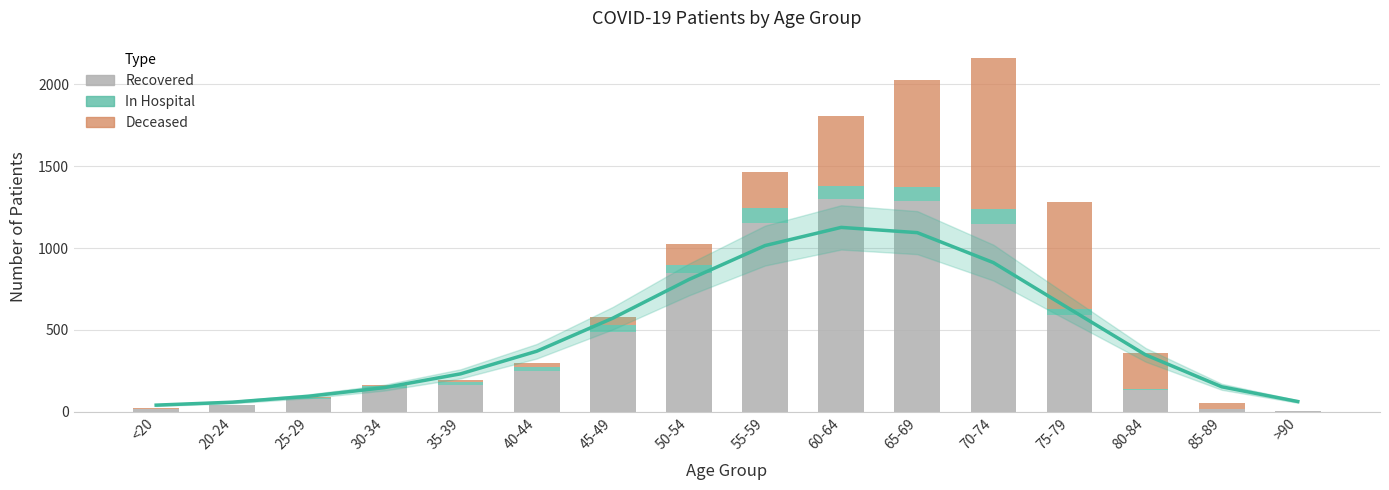

How many distinct data groups are displayed?

3